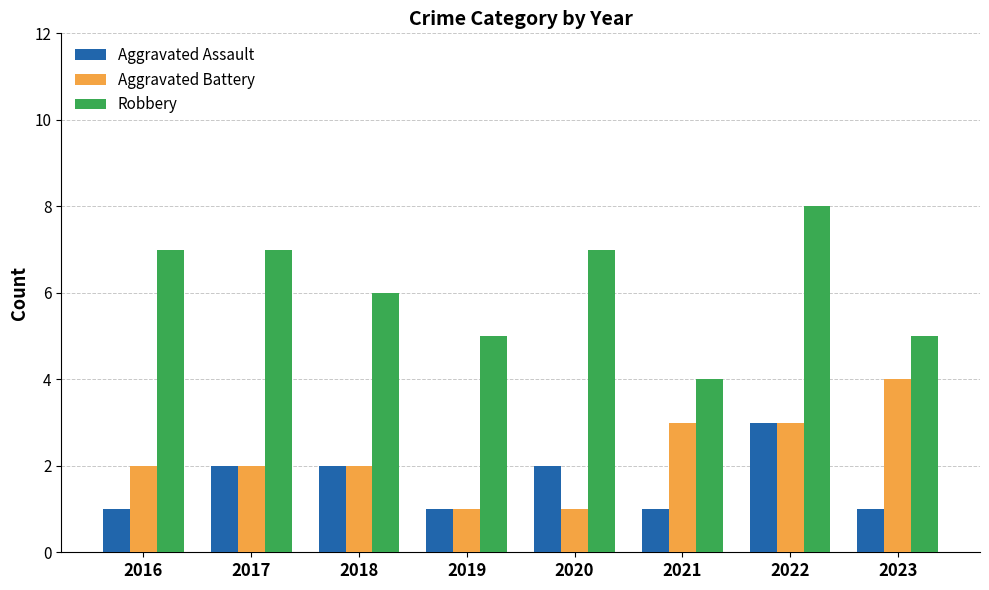

What value does the Aggravated Assault series have at 2022?

3